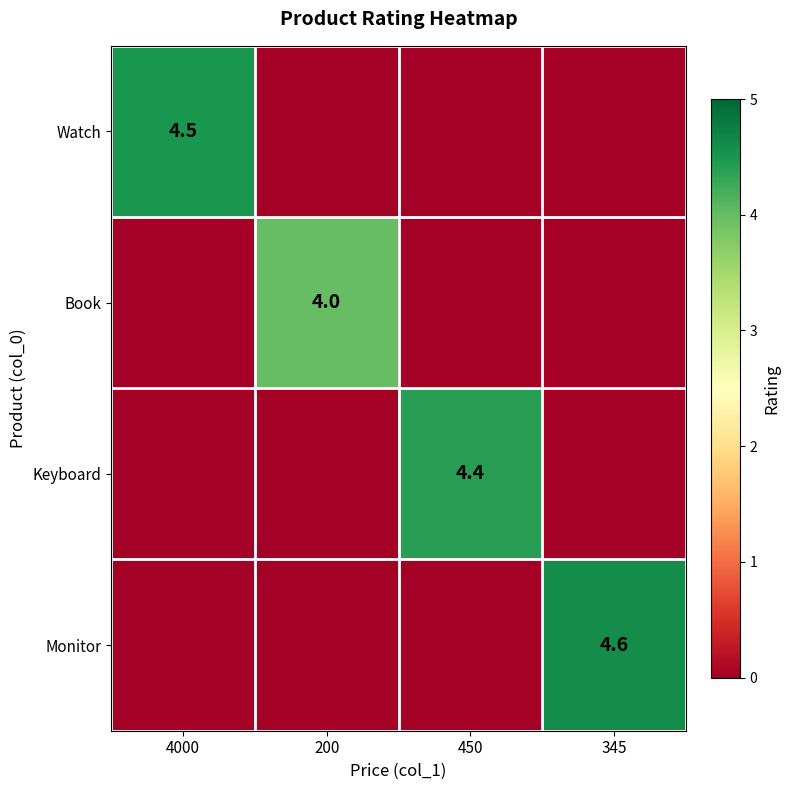

The Keyboard series shows 6.1 at 450. True or false?

False